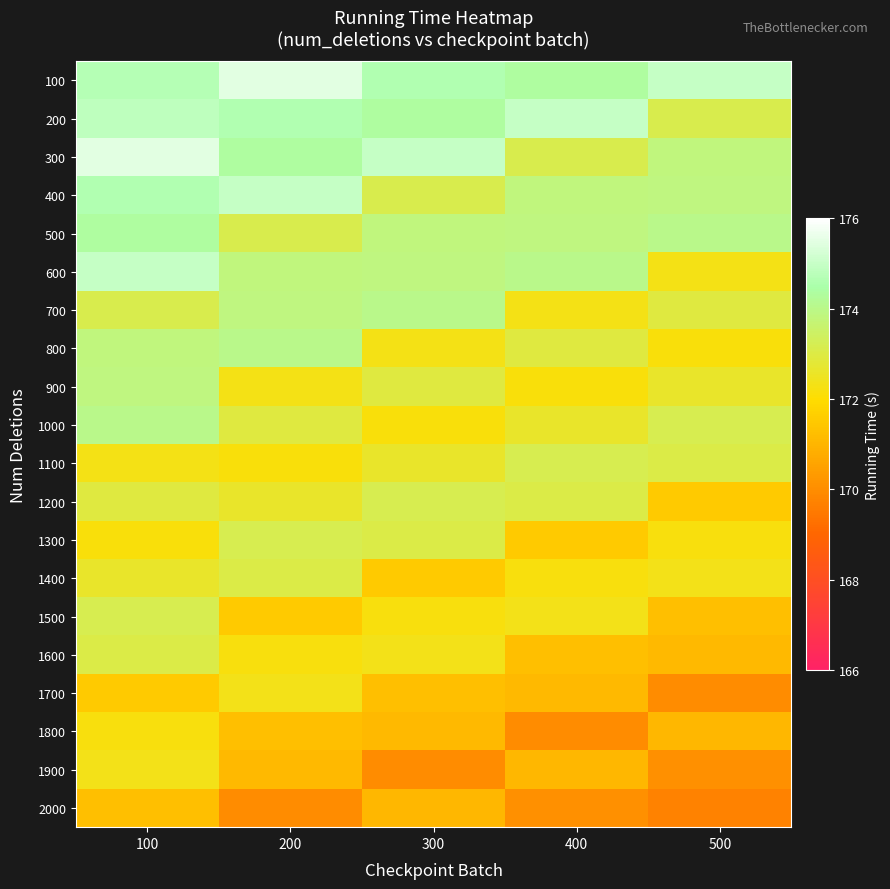

Reading left to right, transcribe all the data shown in this chart.

100: 100=174.7	200=175.5	300=174.6	400=174.3	500=175.0
200: 100=174.9	200=174.6	300=174.3	400=175.0	500=173.1
300: 100=175.5	200=174.3	300=175.0	400=173.1	500=173.8
400: 100=174.6	200=175.0	300=173.1	400=173.8	500=173.9
500: 100=174.3	200=173.1	300=173.8	400=173.9	500=174.0
600: 100=175.0	200=173.8	300=173.9	400=174.0	500=172.3
700: 100=173.1	200=173.9	300=174.0	400=172.3	500=172.9
800: 100=173.8	200=174.0	300=172.3	400=172.9	500=172.1
900: 100=173.9	200=172.3	300=172.9	400=172.1	500=172.6
1000: 100=174.0	200=172.9	300=172.1	400=172.6	500=173.2
1100: 100=172.3	200=172.1	300=172.6	400=173.2	500=173.0
1200: 100=172.9	200=172.6	300=173.2	400=173.0	500=171.5
1300: 100=172.1	200=173.2	300=173.0	400=171.5	500=172.2
1400: 100=172.6	200=173.0	300=171.5	400=172.2	500=172.3
1500: 100=173.2	200=171.5	300=172.2	400=172.3	500=171.3
1600: 100=173.0	200=172.2	300=172.3	400=171.3	500=171.1
1700: 100=171.5	200=172.3	300=171.3	400=171.1	500=169.9
1800: 100=172.2	200=171.3	300=171.1	400=169.9	500=171.1
1900: 100=172.3	200=171.1	300=169.9	400=171.1	500=170.1
2000: 100=171.3	200=169.9	300=171.1	400=170.1	500=169.7